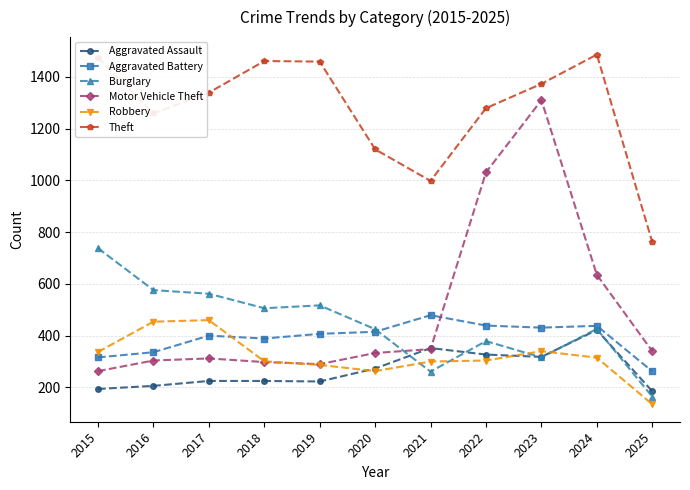

What is the approximate value of Aggravated Assault at 2025, to the nearest 5?

185